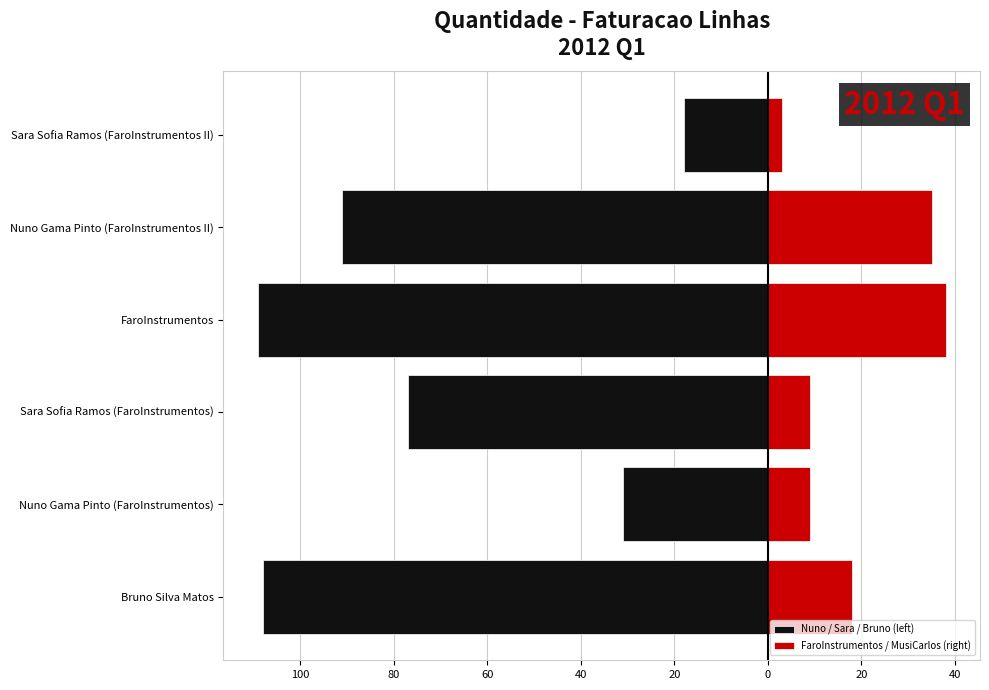

How many bars are there in each group?

2